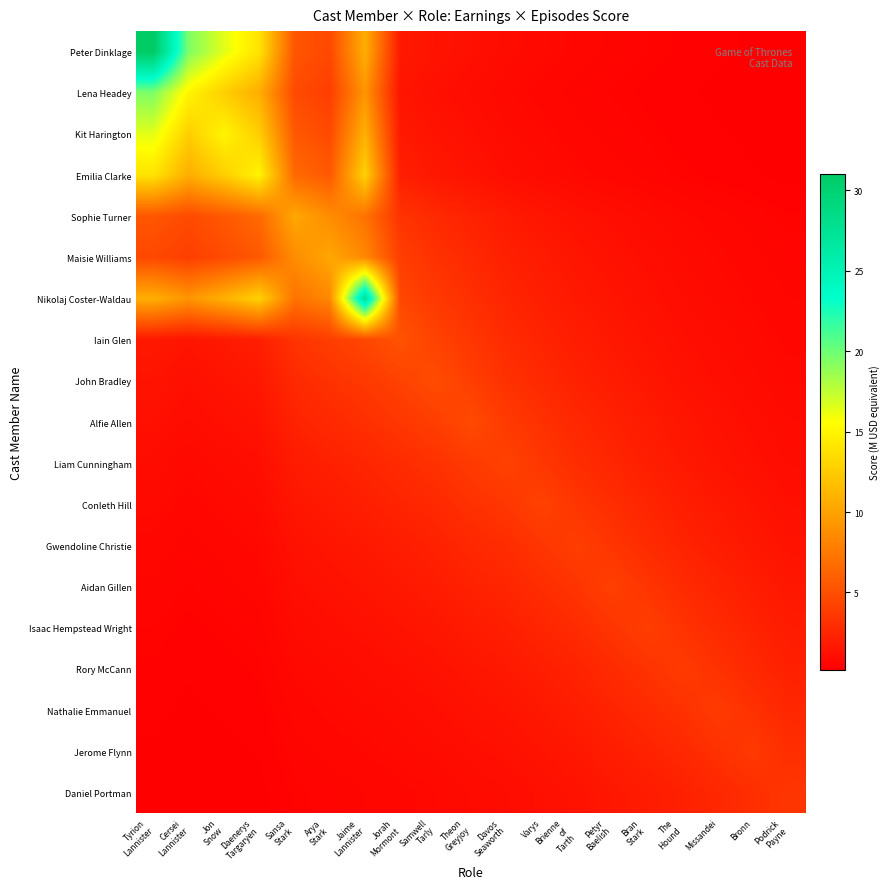

Reading right to left, what are all the values shown in this chart?

Peter Dinklage: Podrick
Payne=0.2	Bronn=0.3	Missandei=0.3	The
Hound=0.4	Bran
Stark=0.5	Petyr
Baelish=0.6	Brienne
of
Tarth=0.7	Varys=0.8	Davos
Seaworth=1.0	Theon
Greyjoy=1.2	Samwell
Tarly=1.4	Jorah
Mormont=1.8	Jaime
Lannister=10.8	Arya
Stark=4.6	Sansa
Stark=5.4	Daenerys
Targaryen=14.0	Jon
Snow=16.5	Cersei
Lannister=19.5	Tyrion
Lannister=31.0
Lena Headey: Podrick
Payne=0.2	Bronn=0.2	Missandei=0.3	The
Hound=0.3	Bran
Stark=0.4	Petyr
Baelish=0.5	Brienne
of
Tarth=0.6	Varys=0.7	Davos
Seaworth=0.8	Theon
Greyjoy=1.0	Samwell
Tarly=1.2	Jorah
Mormont=1.5	Jaime
Lannister=9.2	Arya
Stark=4.0	Sansa
Stark=4.7	Daenerys
Targaryen=10.7	Jon
Snow=12.7	Cersei
Lannister=15.0	Tyrion
Lannister=19.5
Kit Harington: Podrick
Payne=0.2	Bronn=0.3	Missandei=0.3	The
Hound=0.4	Bran
Stark=0.5	Petyr
Baelish=0.6	Brienne
of
Tarth=0.7	Varys=0.8	Davos
Seaworth=0.9	Theon
Greyjoy=1.2	Samwell
Tarly=1.4	Jorah
Mormont=1.8	Jaime
Lannister=10.9	Arya
Stark=4.7	Sansa
Stark=5.6	Daenerys
Targaryen=12.7	Jon
Snow=15.0	Cersei
Lannister=12.7	Tyrion
Lannister=16.5
Emilia Clarke: Podrick
Payne=0.3	Bronn=0.3	Missandei=0.4	The
Hound=0.5	Bran
Stark=0.6	Petyr
Baelish=0.7	Brienne
of
Tarth=0.8	Varys=0.9	Davos
Seaworth=1.1	Theon
Greyjoy=1.4	Samwell
Tarly=1.7	Jorah
Mormont=2.1	Jaime
Lannister=12.9	Arya
Stark=5.6	Sansa
Stark=6.6	Daenerys
Targaryen=15.0	Jon
Snow=12.7	Cersei
Lannister=10.7	Tyrion
Lannister=14.0
Sophie Turner: Podrick
Payne=0.5	Bronn=0.5	Missandei=0.7	The
Hound=0.8	Bran
Stark=0.9	Petyr
Baelish=1.1	Brienne
of
Tarth=1.3	Varys=1.6	Davos
Seaworth=1.9	Theon
Greyjoy=2.3	Samwell
Tarly=2.7	Jorah
Mormont=3.4	Jaime
Lannister=7.1	Arya
Stark=8.7	Sansa
Stark=10.3	Daenerys
Targaryen=6.6	Jon
Snow=5.6	Cersei
Lannister=4.7	Tyrion
Lannister=5.4
Maisie Williams: Podrick
Payne=0.5	Bronn=0.6	Missandei=0.8	The
Hound=0.9	Bran
Stark=1.1	Petyr
Baelish=1.3	Brienne
of
Tarth=1.5	Varys=1.9	Davos
Seaworth=2.2	Theon
Greyjoy=2.7	Samwell
Tarly=3.2	Jorah
Mormont=4.0	Jaime
Lannister=8.4	Arya
Stark=10.3	Sansa
Stark=8.7	Daenerys
Targaryen=5.6	Jon
Snow=4.7	Cersei
Lannister=4.0	Tyrion
Lannister=4.6
Nikolaj Coster-Waldau: Podrick
Payne=0.6	Bronn=0.7	Missandei=0.9	The
Hound=1.0	Bran
Stark=1.3	Petyr
Baelish=1.5	Brienne
of
Tarth=1.7	Varys=2.1	Davos
Seaworth=2.5	Theon
Greyjoy=3.1	Samwell
Tarly=3.7	Jorah
Mormont=4.5	Jaime
Lannister=27.5	Arya
Stark=8.4	Sansa
Stark=7.1	Daenerys
Targaryen=12.9	Jon
Snow=10.9	Cersei
Lannister=9.2	Tyrion
Lannister=10.8
Iain Glen: Podrick
Payne=0.7	Bronn=0.8	Missandei=1.0	The
Hound=1.2	Bran
Stark=1.4	Petyr
Baelish=1.7	Brienne
of
Tarth=2.0	Varys=2.4	Davos
Seaworth=2.9	Theon
Greyjoy=3.5	Samwell
Tarly=4.2	Jorah
Mormont=5.2	Jaime
Lannister=4.5	Arya
Stark=4.0	Sansa
Stark=3.4	Daenerys
Targaryen=2.1	Jon
Snow=1.8	Cersei
Lannister=1.5	Tyrion
Lannister=1.8
John Bradley: Podrick
Payne=0.8	Bronn=0.9	Missandei=1.1	The
Hound=1.3	Bran
Stark=1.6	Petyr
Baelish=1.9	Brienne
of
Tarth=2.3	Varys=2.7	Davos
Seaworth=3.2	Theon
Greyjoy=4.0	Samwell
Tarly=4.8	Jorah
Mormont=4.2	Jaime
Lannister=3.7	Arya
Stark=3.2	Sansa
Stark=2.7	Daenerys
Targaryen=1.7	Jon
Snow=1.4	Cersei
Lannister=1.2	Tyrion
Lannister=1.4
Alfie Allen: Podrick
Payne=0.9	Bronn=1.1	Missandei=1.3	The
Hound=1.6	Bran
Stark=1.9	Petyr
Baelish=2.3	Brienne
of
Tarth=2.6	Varys=3.2	Davos
Seaworth=3.8	Theon
Greyjoy=4.7	Samwell
Tarly=4.0	Jorah
Mormont=3.5	Jaime
Lannister=3.1	Arya
Stark=2.7	Sansa
Stark=2.3	Daenerys
Targaryen=1.4	Jon
Snow=1.2	Cersei
Lannister=1.0	Tyrion
Lannister=1.2
Liam Cunningham: Podrick
Payne=1.0	Bronn=1.2	Missandei=1.5	The
Hound=1.7	Bran
Stark=2.1	Petyr
Baelish=2.5	Brienne
of
Tarth=2.9	Varys=3.6	Davos
Seaworth=4.2	Theon
Greyjoy=3.8	Samwell
Tarly=3.2	Jorah
Mormont=2.9	Jaime
Lannister=2.5	Arya
Stark=2.2	Sansa
Stark=1.9	Daenerys
Targaryen=1.1	Jon
Snow=0.9	Cersei
Lannister=0.8	Tyrion
Lannister=1.0
Conleth Hill: Podrick
Payne=1.2	Bronn=1.5	Missandei=1.7	The
Hound=2.1	Bran
Stark=2.5	Petyr
Baelish=3.0	Brienne
of
Tarth=3.5	Varys=4.2	Davos
Seaworth=3.6	Theon
Greyjoy=3.2	Samwell
Tarly=2.7	Jorah
Mormont=2.4	Jaime
Lannister=2.1	Arya
Stark=1.9	Sansa
Stark=1.6	Daenerys
Targaryen=0.9	Jon
Snow=0.8	Cersei
Lannister=0.7	Tyrion
Lannister=0.8
Gwendoline Christie: Podrick
Payne=1.4	Bronn=1.7	Missandei=2.0	The
Hound=2.4	Bran
Stark=2.9	Petyr
Baelish=3.4	Brienne
of
Tarth=4.0	Varys=3.5	Davos
Seaworth=2.9	Theon
Greyjoy=2.6	Samwell
Tarly=2.3	Jorah
Mormont=2.0	Jaime
Lannister=1.7	Arya
Stark=1.5	Sansa
Stark=1.3	Daenerys
Targaryen=0.8	Jon
Snow=0.7	Cersei
Lannister=0.6	Tyrion
Lannister=0.7
Aidan Gillen: Podrick
Payne=1.7	Bronn=2.0	Missandei=2.4	The
Hound=2.8	Bran
Stark=3.4	Petyr
Baelish=4.1	Brienne
of
Tarth=3.4	Varys=3.0	Davos
Seaworth=2.5	Theon
Greyjoy=2.3	Samwell
Tarly=1.9	Jorah
Mormont=1.7	Jaime
Lannister=1.5	Arya
Stark=1.3	Sansa
Stark=1.1	Daenerys
Targaryen=0.7	Jon
Snow=0.6	Cersei
Lannister=0.5	Tyrion
Lannister=0.6
Isaac Hempstead Wright: Podrick
Payne=1.9	Bronn=2.3	Missandei=2.8	The
Hound=3.3	Bran
Stark=4.0	Petyr
Baelish=3.4	Brienne
of
Tarth=2.9	Varys=2.5	Davos
Seaworth=2.1	Theon
Greyjoy=1.9	Samwell
Tarly=1.6	Jorah
Mormont=1.4	Jaime
Lannister=1.3	Arya
Stark=1.1	Sansa
Stark=0.9	Daenerys
Targaryen=0.6	Jon
Snow=0.5	Cersei
Lannister=0.4	Tyrion
Lannister=0.5
Rory McCann: Podrick
Payne=2.2	Bronn=2.7	Missandei=3.2	The
Hound=3.8	Bran
Stark=3.3	Petyr
Baelish=2.8	Brienne
of
Tarth=2.4	Varys=2.1	Davos
Seaworth=1.7	Theon
Greyjoy=1.6	Samwell
Tarly=1.3	Jorah
Mormont=1.2	Jaime
Lannister=1.0	Arya
Stark=0.9	Sansa
Stark=0.8	Daenerys
Targaryen=0.5	Jon
Snow=0.4	Cersei
Lannister=0.3	Tyrion
Lannister=0.4
Nathalie Emmanuel: Podrick
Payne=2.6	Bronn=3.2	Missandei=3.8	The
Hound=3.2	Bran
Stark=2.8	Petyr
Baelish=2.4	Brienne
of
Tarth=2.0	Varys=1.7	Davos
Seaworth=1.5	Theon
Greyjoy=1.3	Samwell
Tarly=1.1	Jorah
Mormont=1.0	Jaime
Lannister=0.9	Arya
Stark=0.8	Sansa
Stark=0.7	Daenerys
Targaryen=0.4	Jon
Snow=0.3	Cersei
Lannister=0.3	Tyrion
Lannister=0.3
Jerome Flynn: Podrick
Payne=3.0	Bronn=3.7	Missandei=3.2	The
Hound=2.7	Bran
Stark=2.3	Petyr
Baelish=2.0	Brienne
of
Tarth=1.7	Varys=1.5	Davos
Seaworth=1.2	Theon
Greyjoy=1.1	Samwell
Tarly=0.9	Jorah
Mormont=0.8	Jaime
Lannister=0.7	Arya
Stark=0.6	Sansa
Stark=0.5	Daenerys
Targaryen=0.3	Jon
Snow=0.3	Cersei
Lannister=0.2	Tyrion
Lannister=0.3
Daniel Portman: Podrick
Payne=3.5	Bronn=3.0	Missandei=2.6	The
Hound=2.2	Bran
Stark=1.9	Petyr
Baelish=1.7	Brienne
of
Tarth=1.4	Varys=1.2	Davos
Seaworth=1.0	Theon
Greyjoy=0.9	Samwell
Tarly=0.8	Jorah
Mormont=0.7	Jaime
Lannister=0.6	Arya
Stark=0.5	Sansa
Stark=0.5	Daenerys
Targaryen=0.3	Jon
Snow=0.2	Cersei
Lannister=0.2	Tyrion
Lannister=0.2